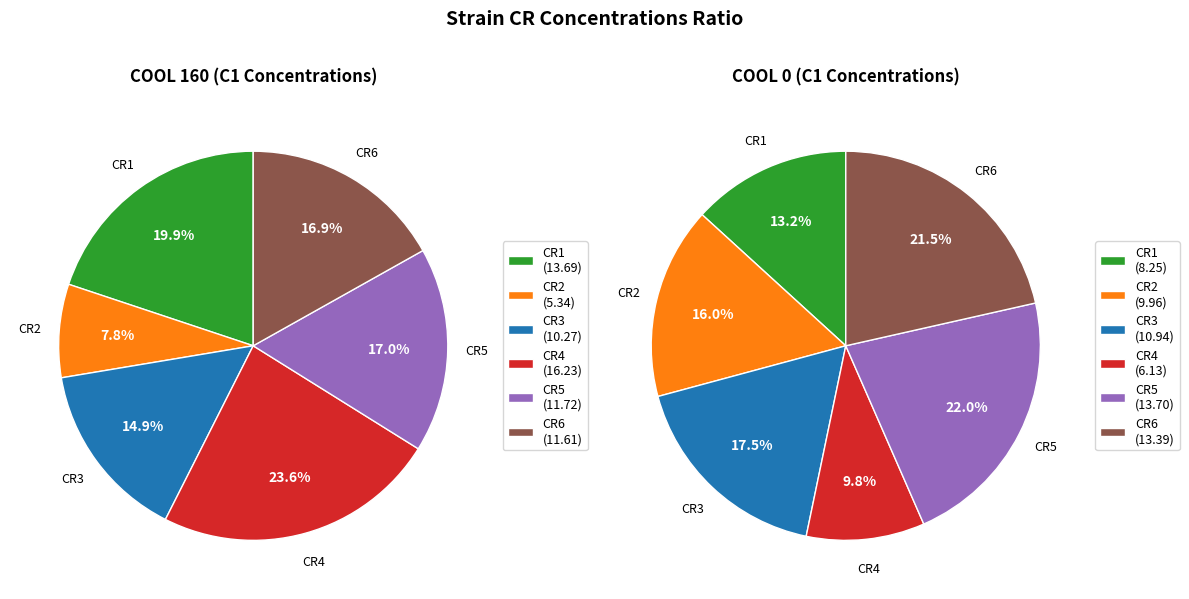

What percentage is the CR2 slice, to the nearest percent?

8%